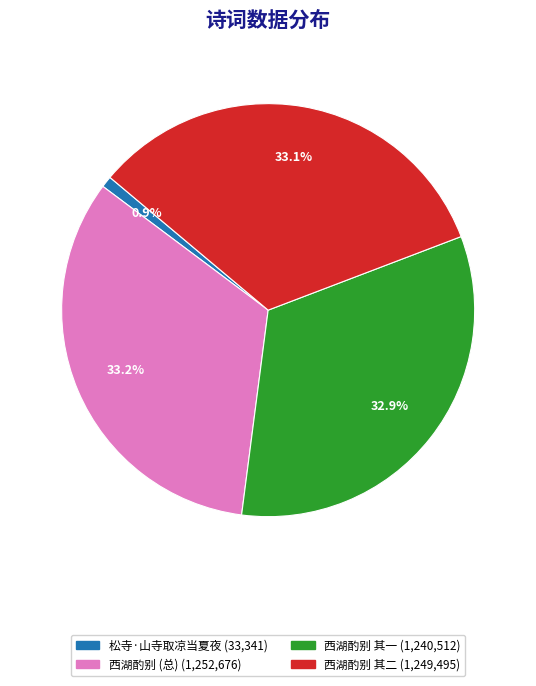

Does any single category account for the majority?

No